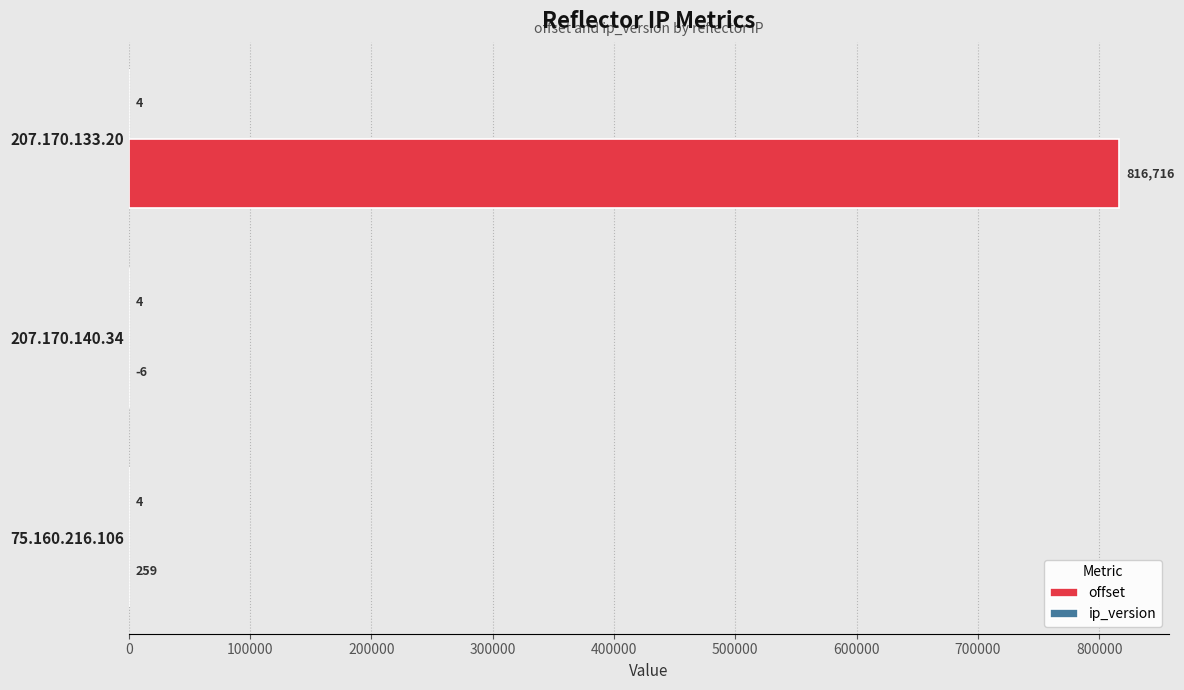

True or false: offset has a value of 382210 at 207.170.133.20.

False